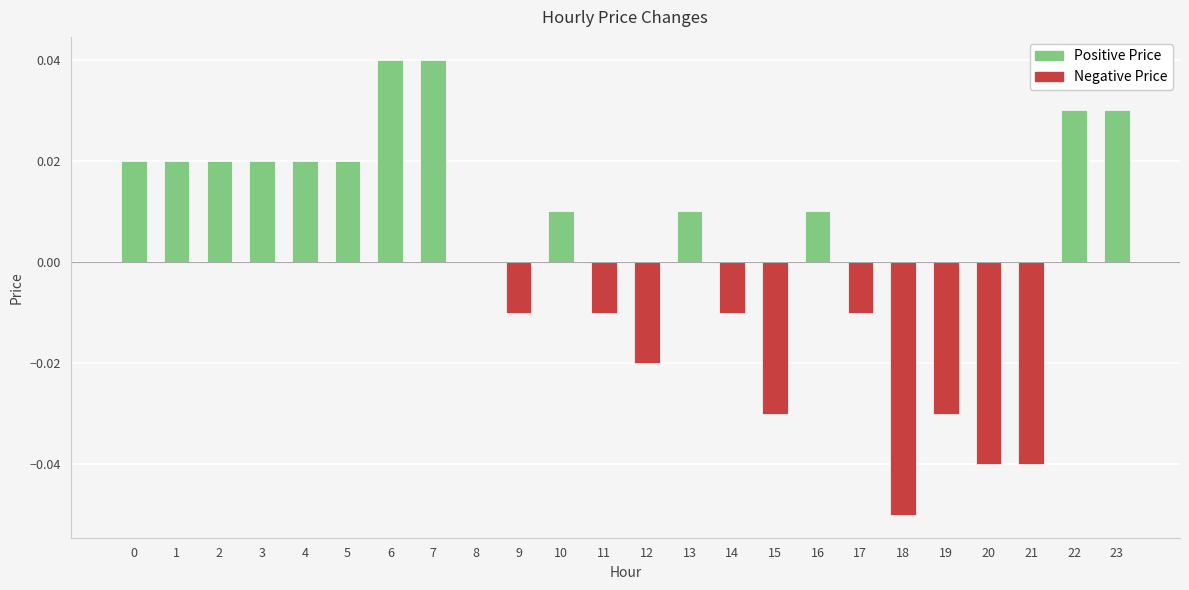

List the labels in order of value, largest first.

6, 7, 22, 23, 0, 1, 2, 3, 4, 5, 10, 13, 16, 8, 9, 11, 14, 17, 12, 15, 19, 20, 21, 18